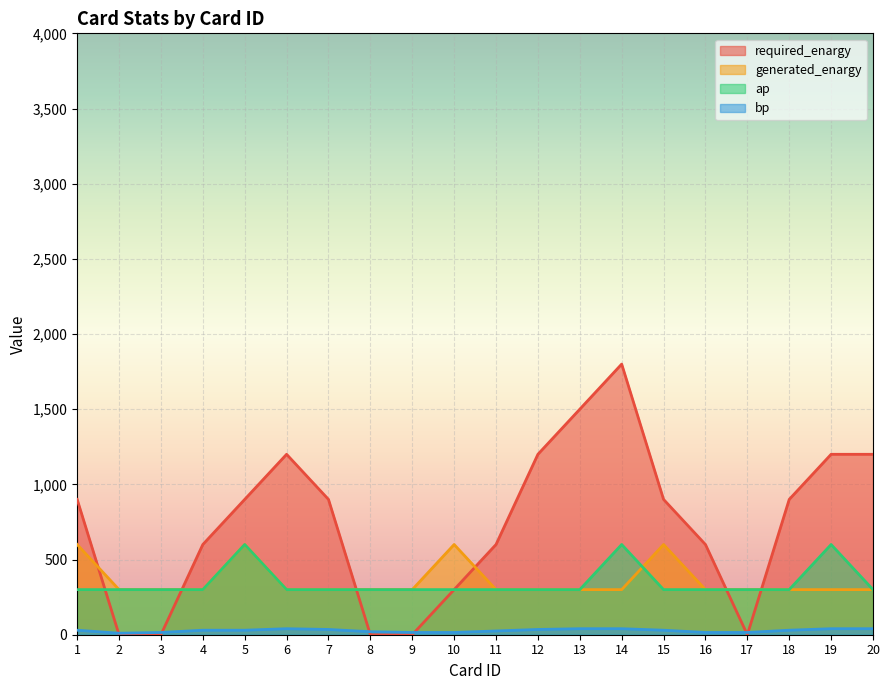

What is the spread (max minus min) of values at 14?

1760